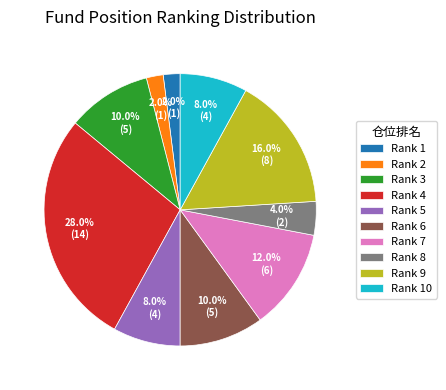

Count the number of slices in the pie.

10